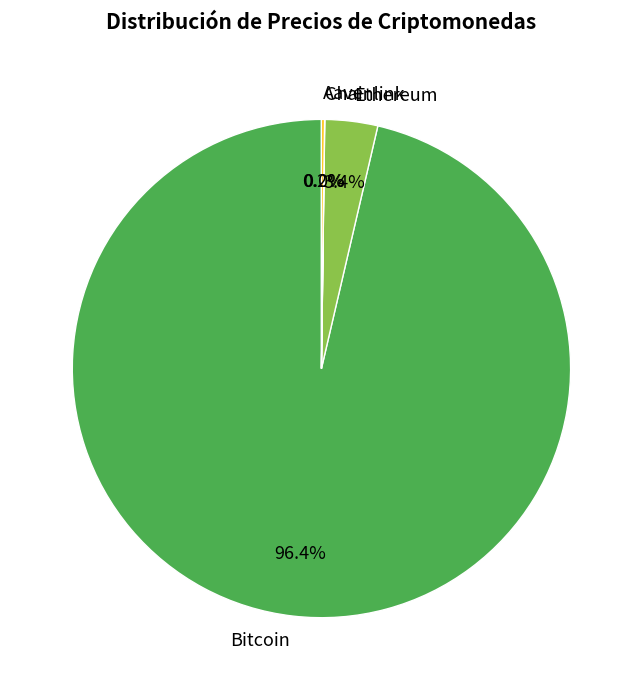

What percentage is NOT represented by Ethereum?

96.6%